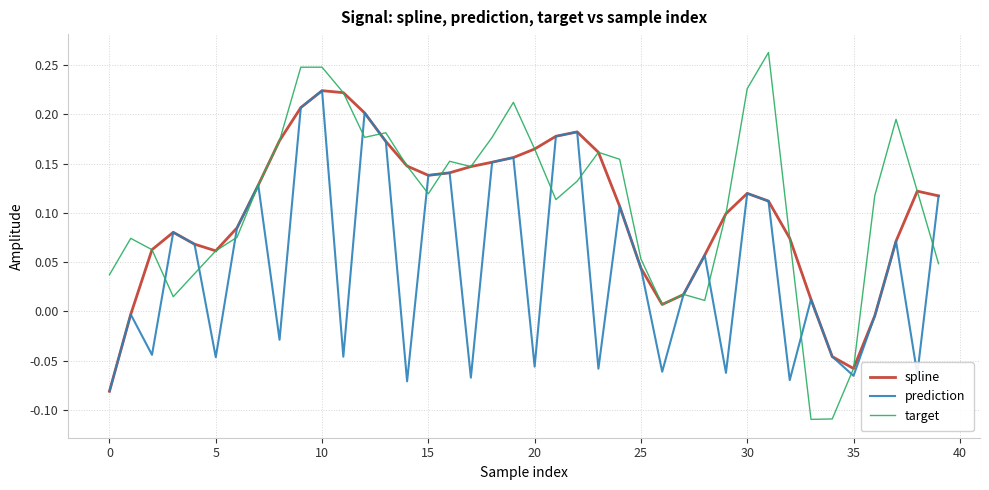

Which series has the largest range (max minus min)?

target